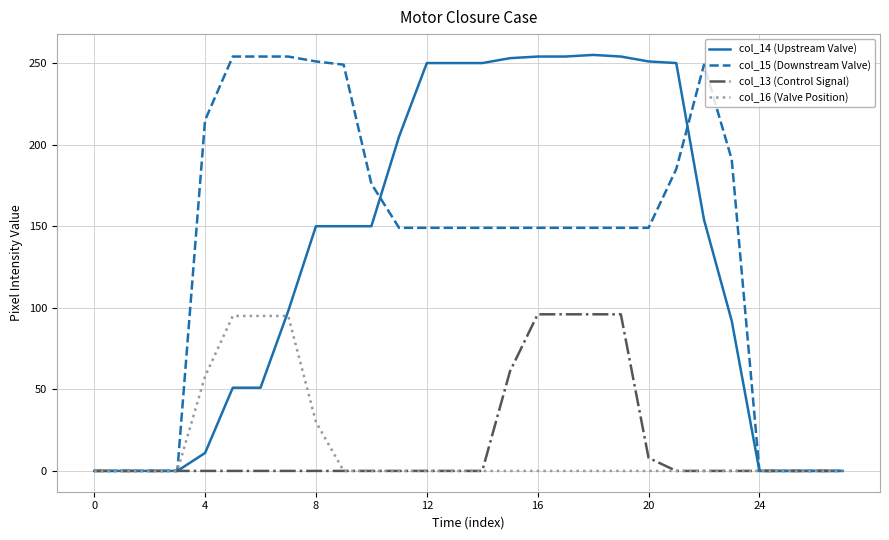

What is the highest value of the col_16 (Valve Position) series?

95